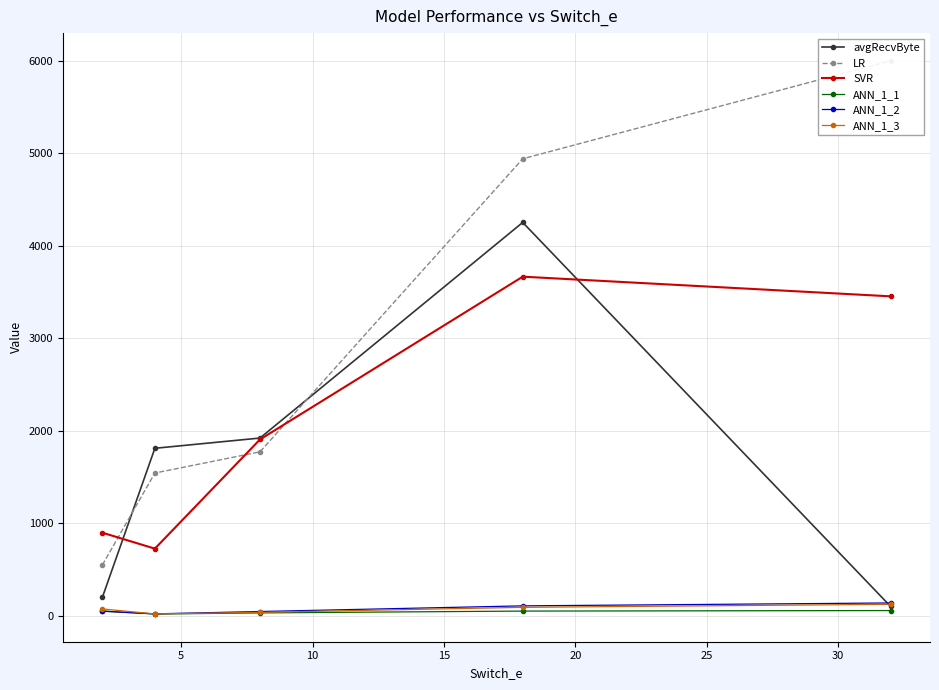

True or false: SVR has more than 2 points higher than both neighbors.

False